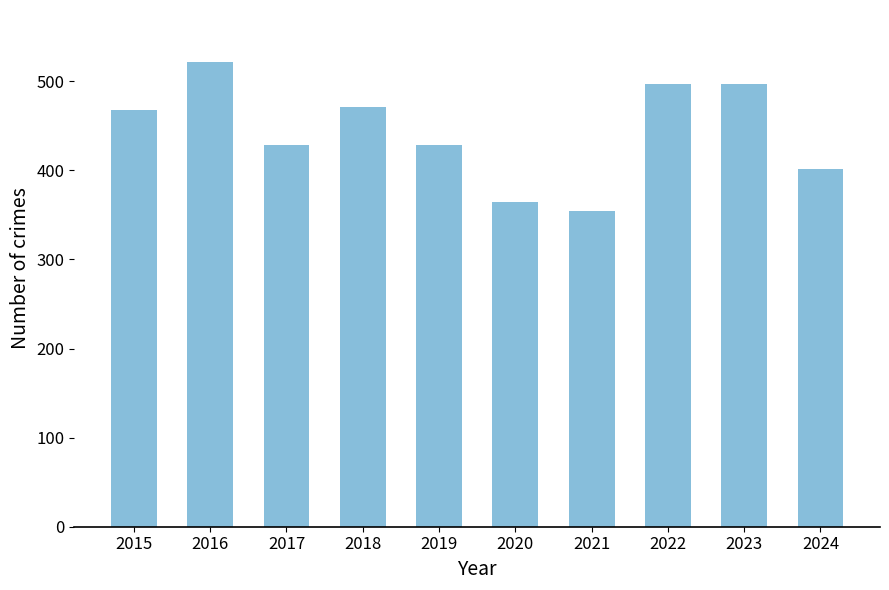

The value at 2022 is 497. True or false?

True